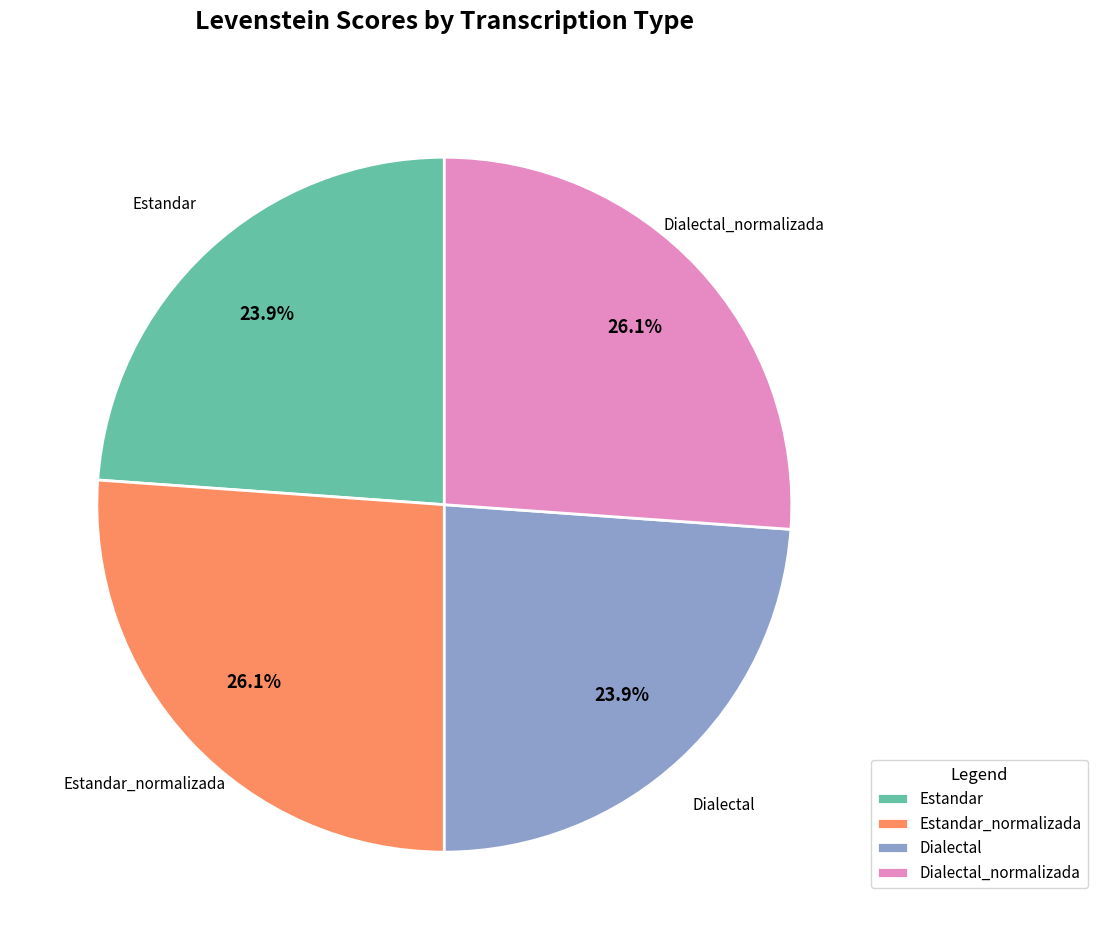

Approximately how many times larger is the value at Dialectal_normalizada compared to Estandar_normalizada?

1.0